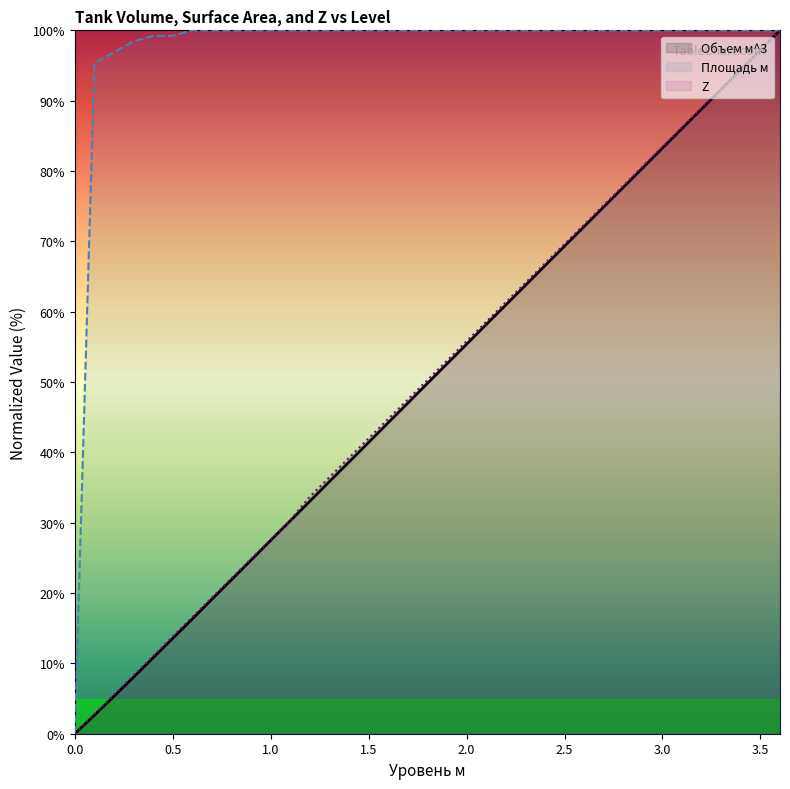

True or false: Уровень м and Объем м^3 intersect in this chart.

False